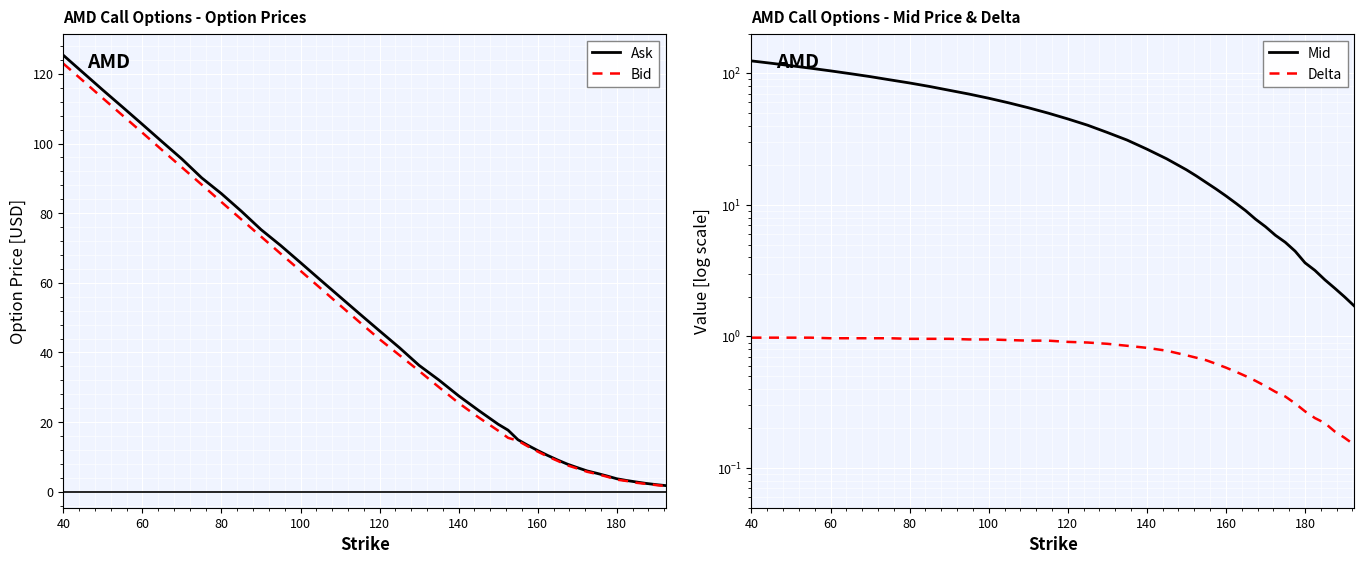

How many lines are shown in the chart?

4